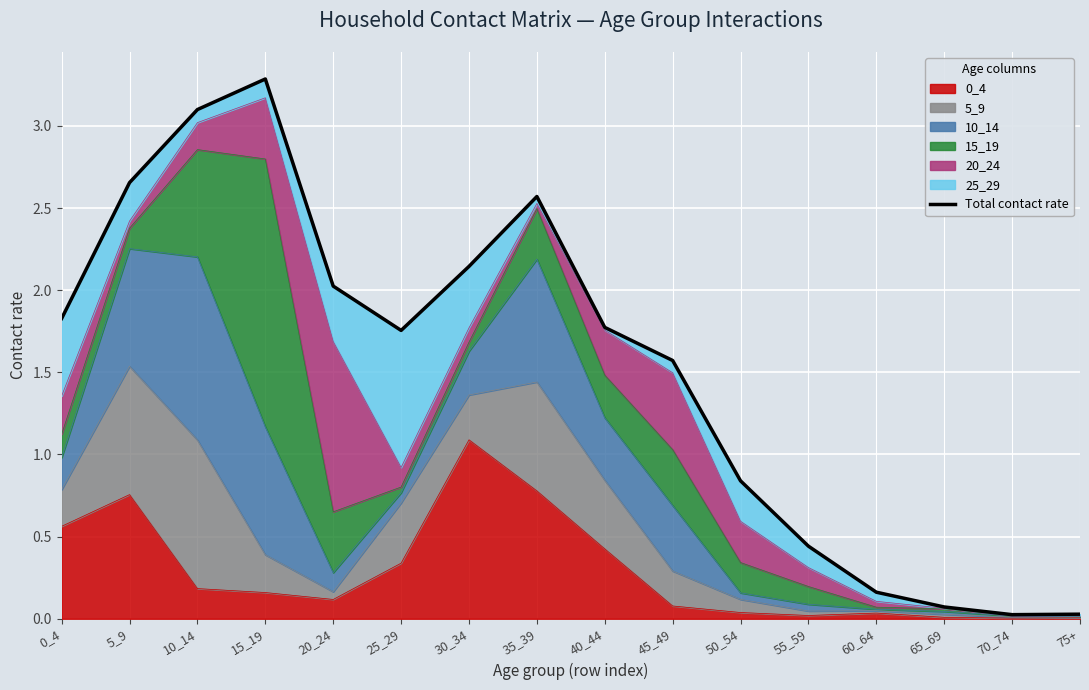

The chart shows a value of 3.1 at 10_14. True or false?

True